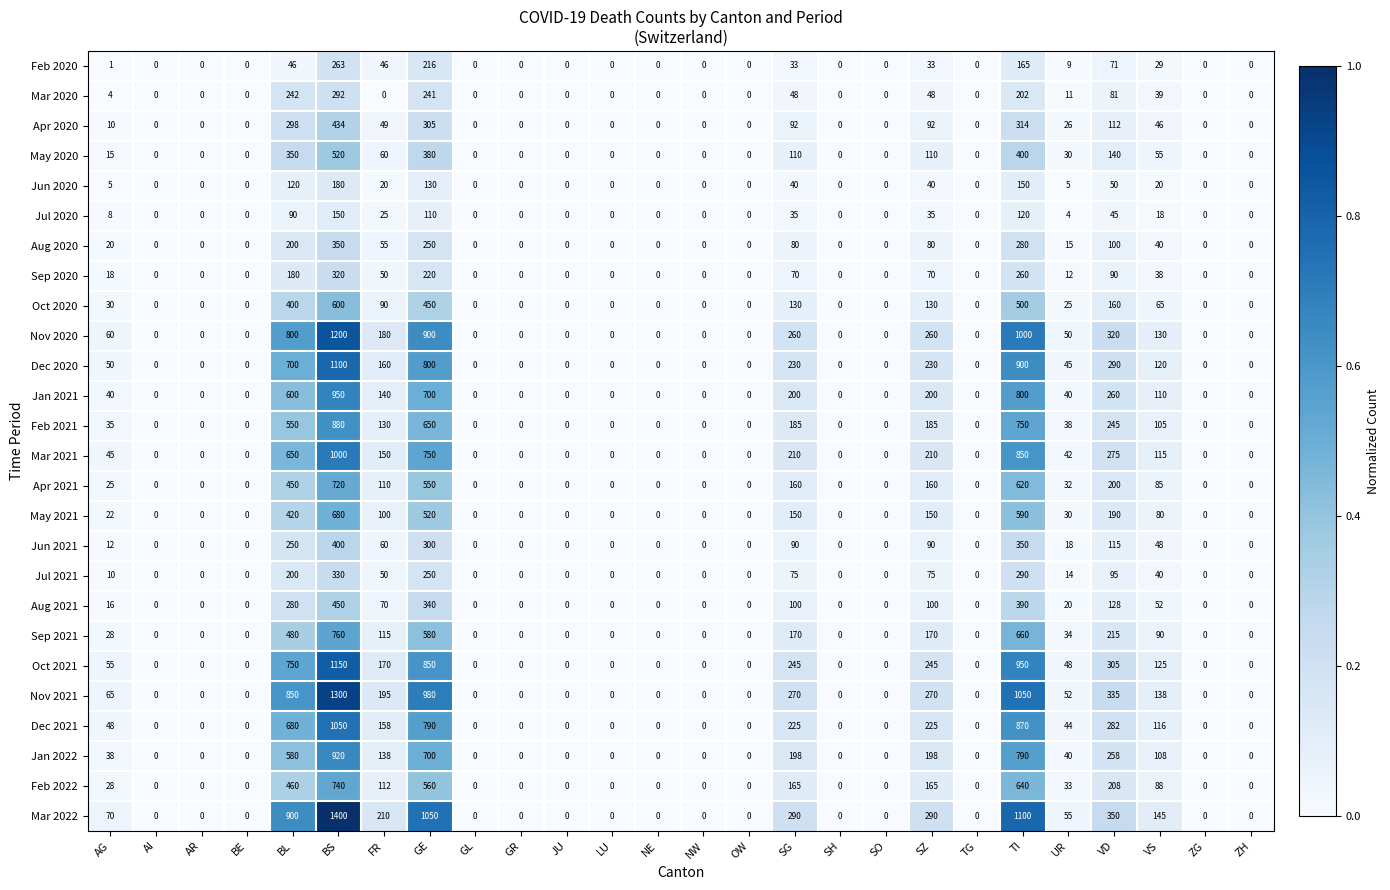

Which series has the widest spread of values?

Mar 2022